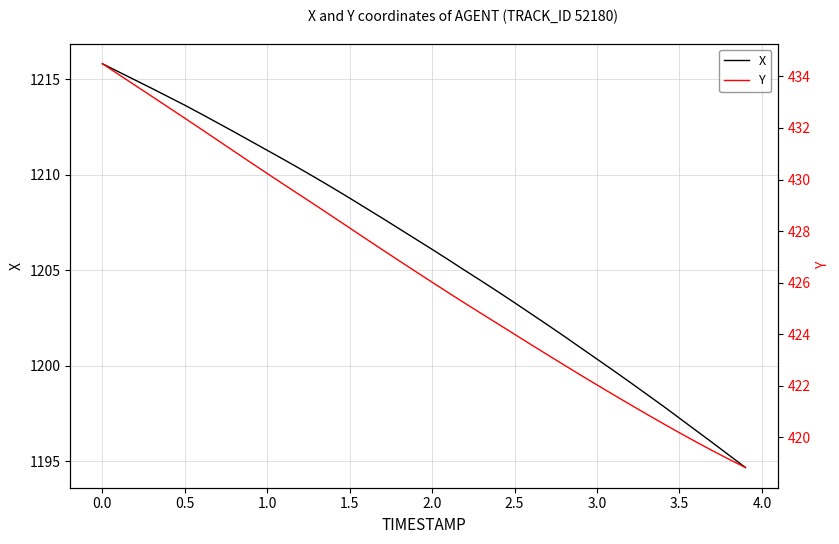

What is the sum of all X values?

48239.2